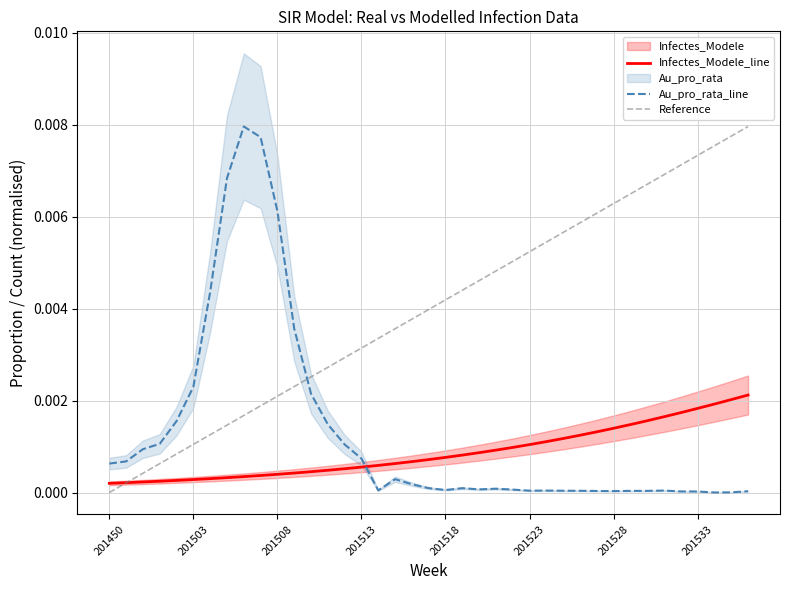

How many times do Infectes_Modele_line and Au_pro_rata_line cross each other?

1